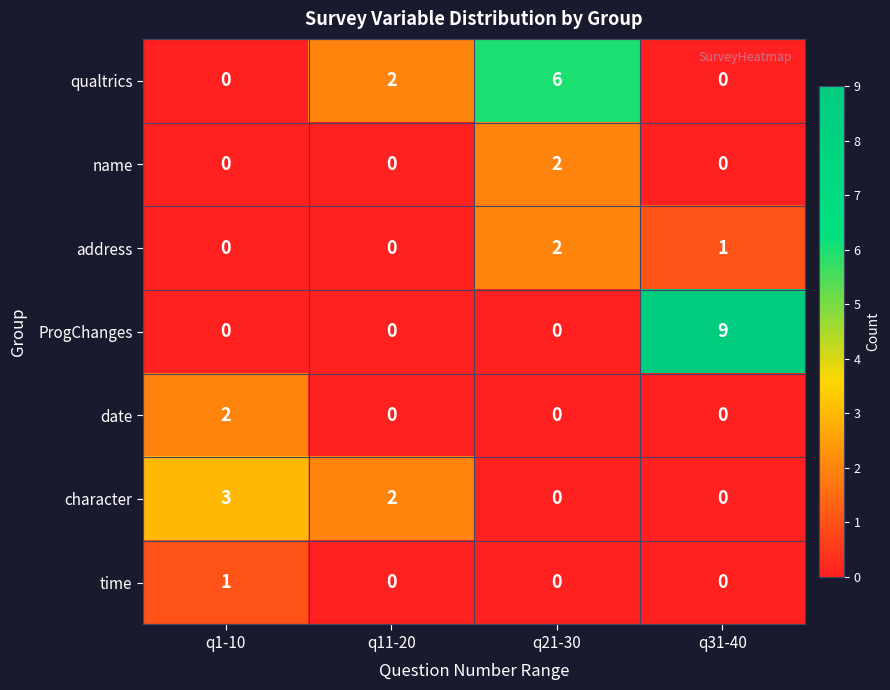

What is the spread (max minus min) of values at q31-40?

9